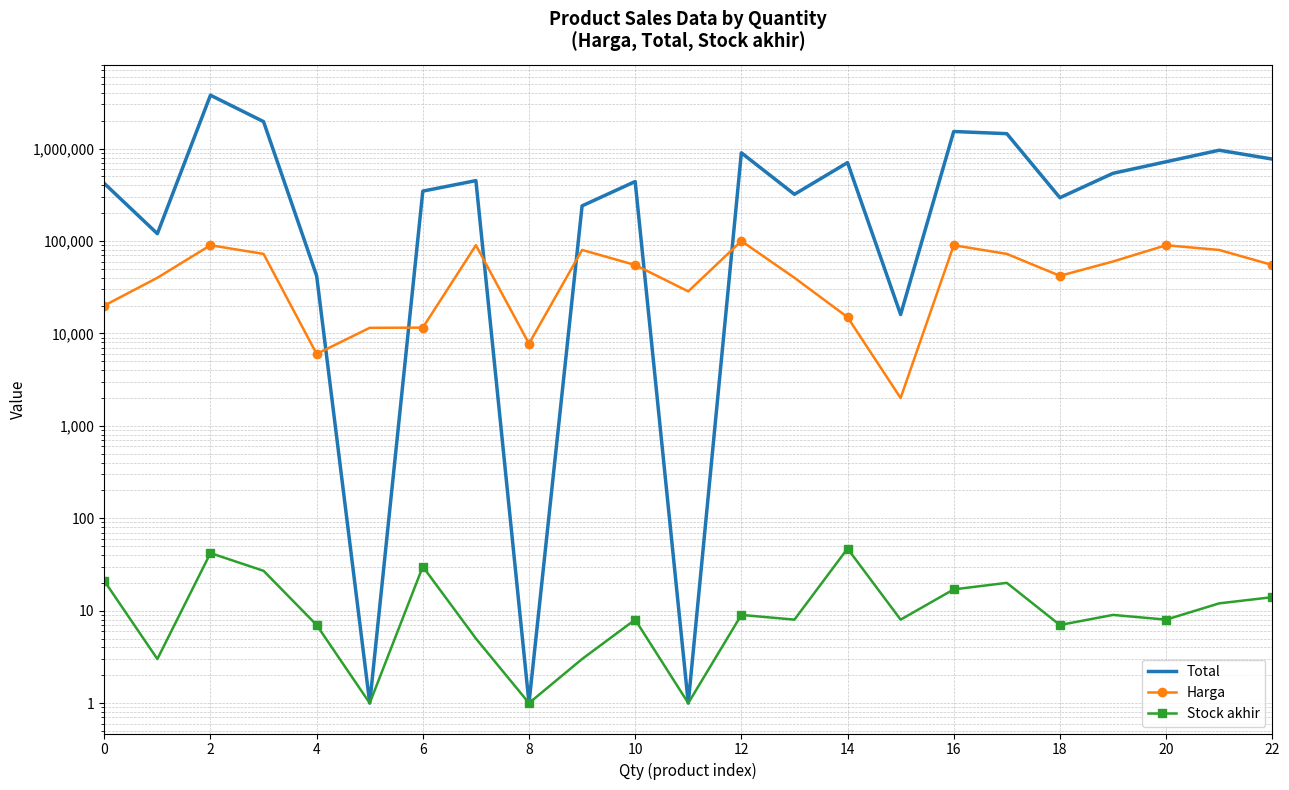

Is it true that Harga equals 15000 at 14?

True